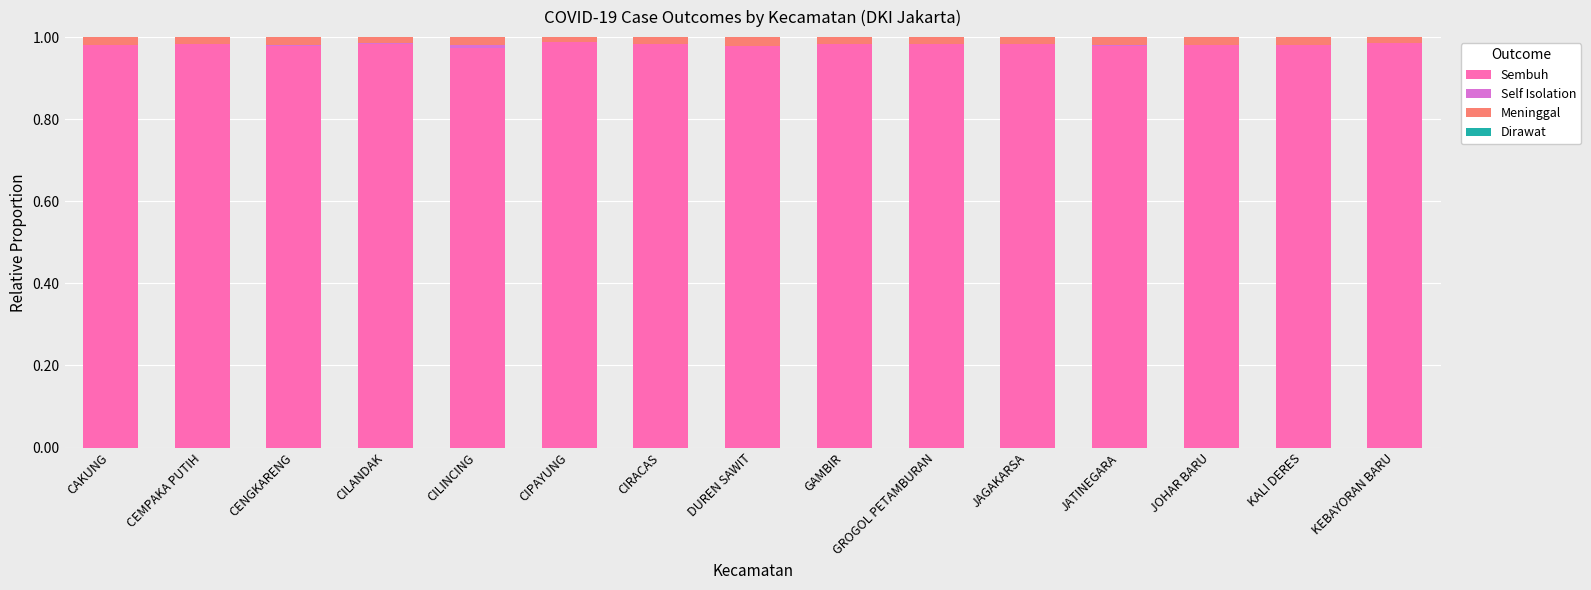

The value of Sembuh at CENGKARENG is 0.4. True or false?

False